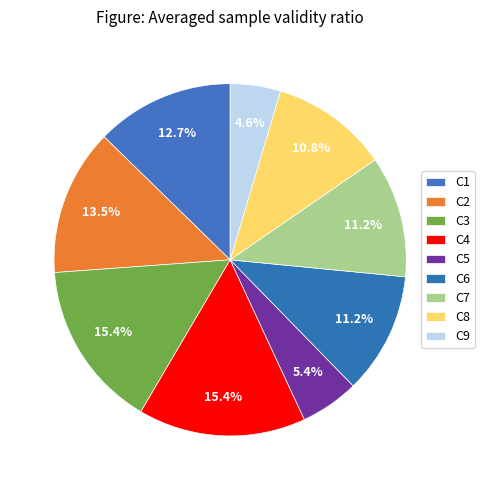

How many segments does this pie chart have?

9